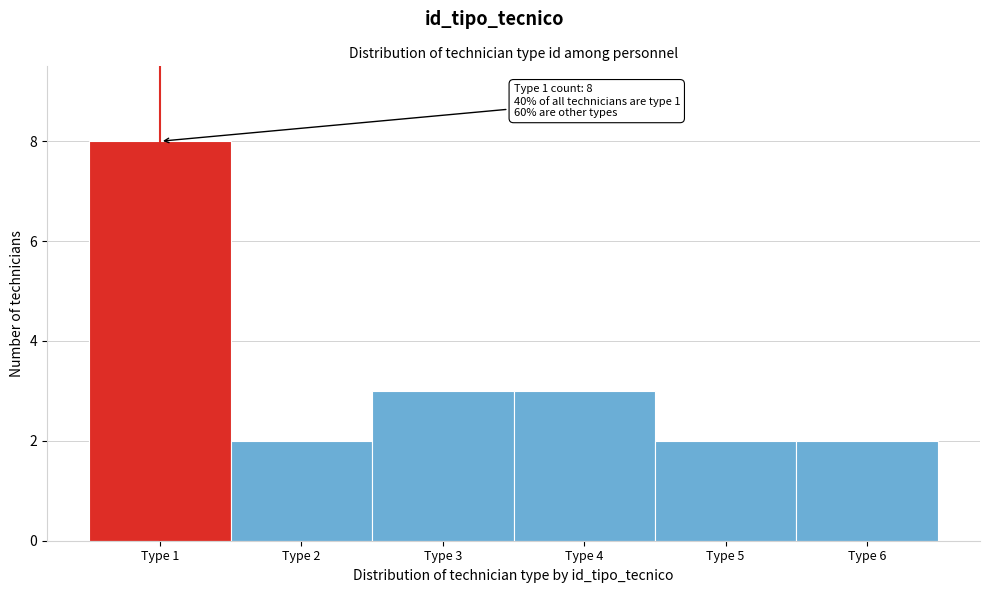

Which range on the x-axis has the tallest bar?

0.5 to 1.5